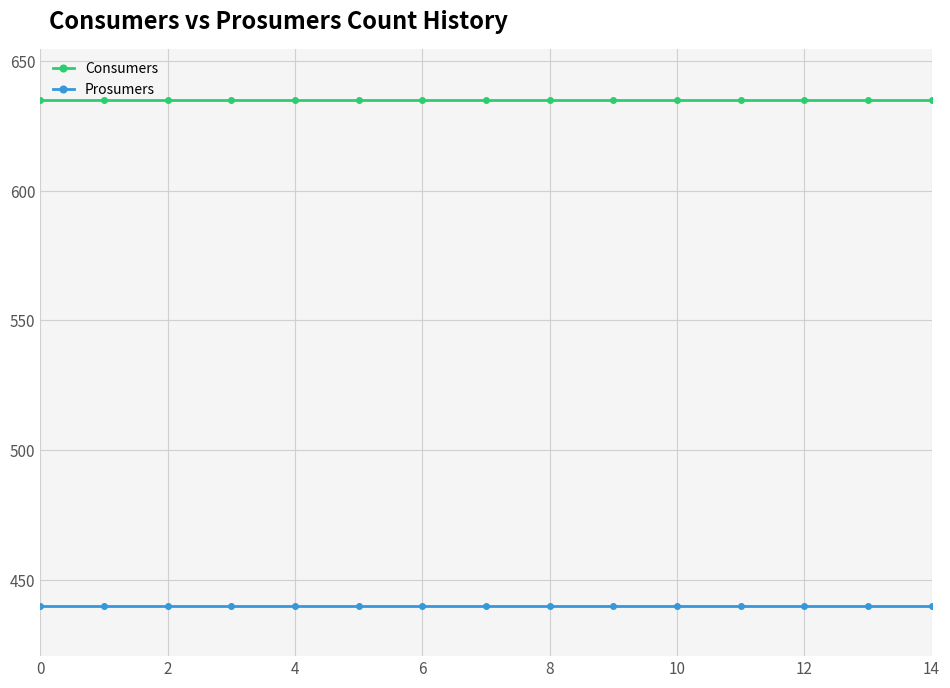

Which series has the largest total across all categories?

Consumers